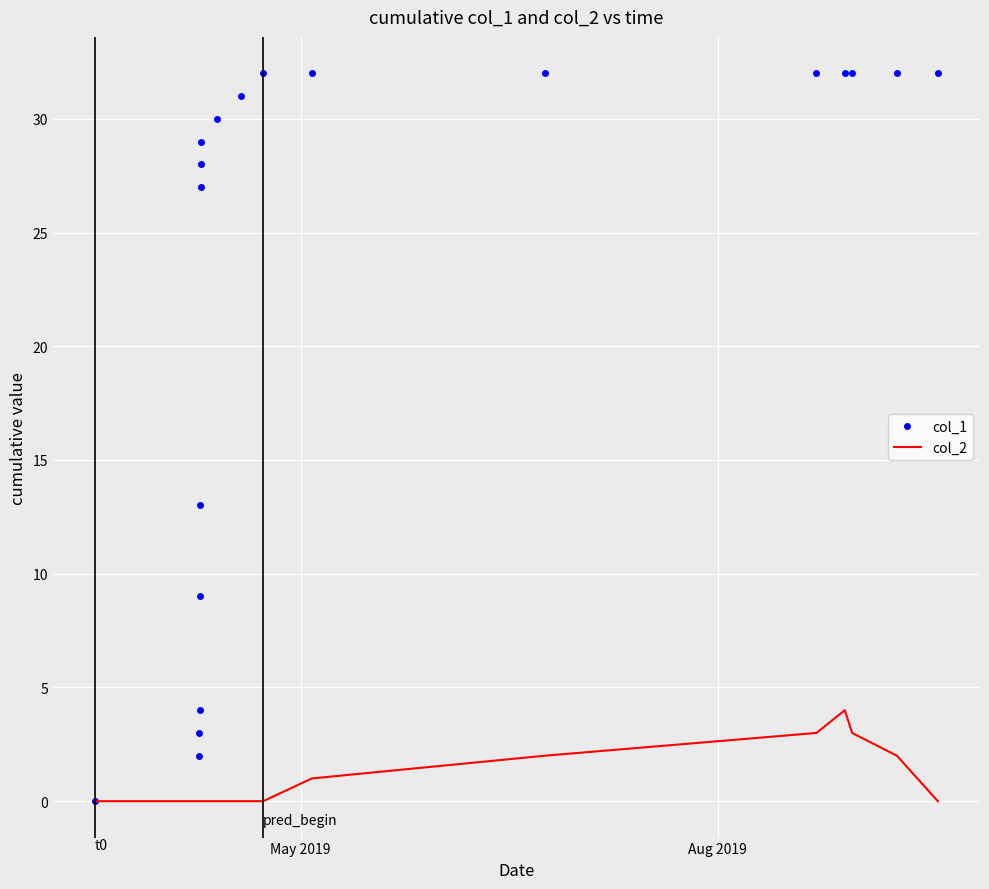

Which series has the widest spread of values?

col_1